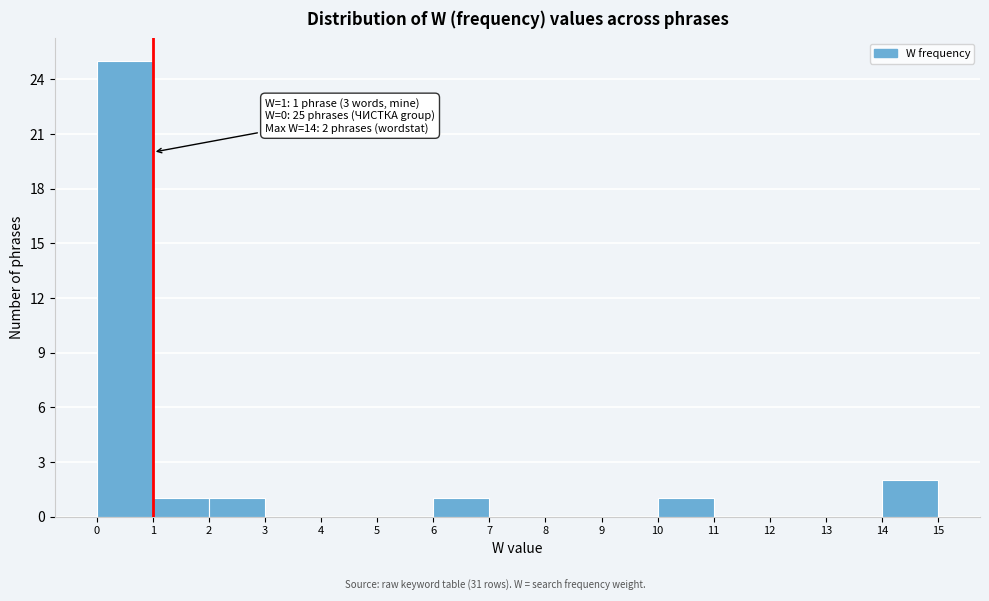

Which range on the x-axis has the tallest bar?

0 to 1